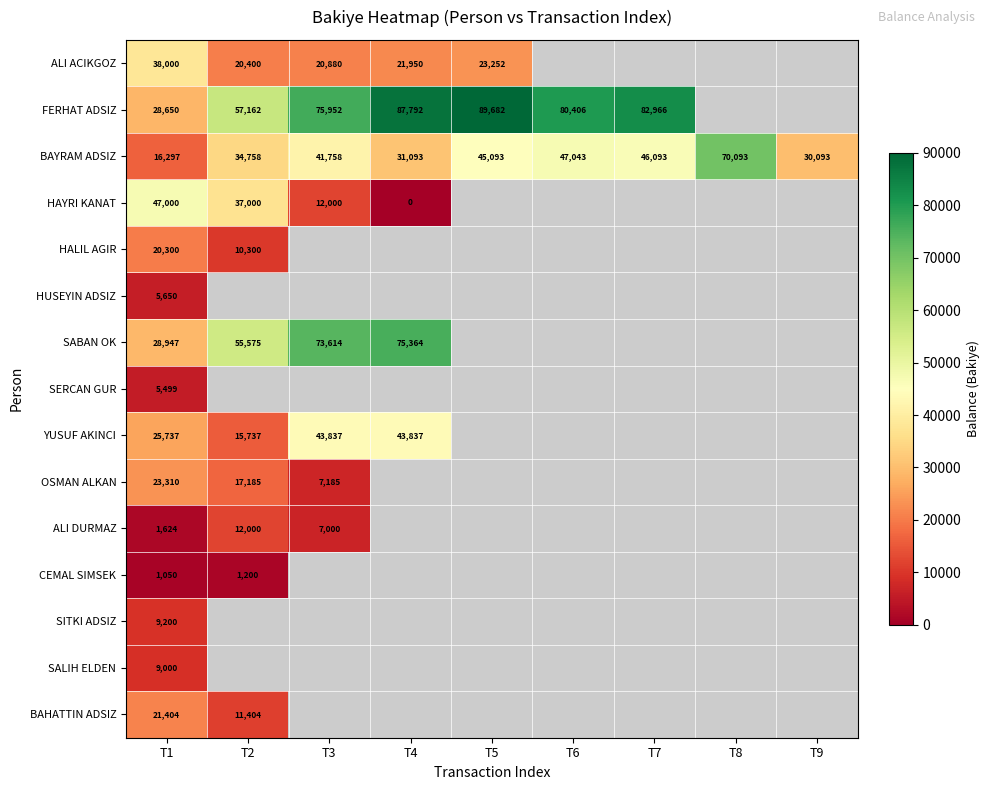

What is the total value across all series at T1?

281668